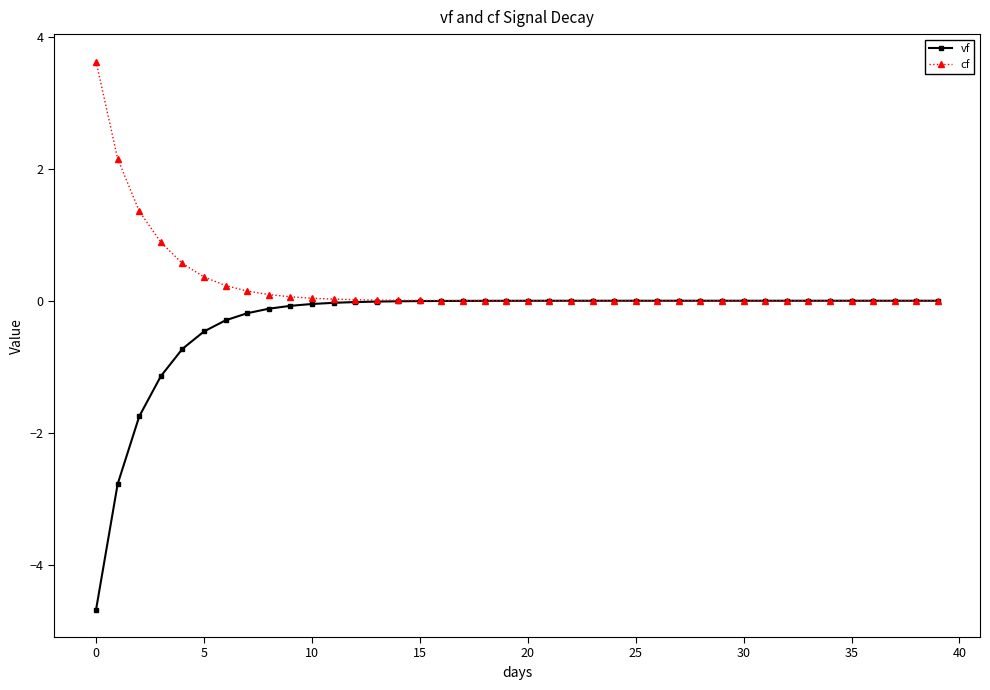

At how many categories does at least one series exceed -3?

40